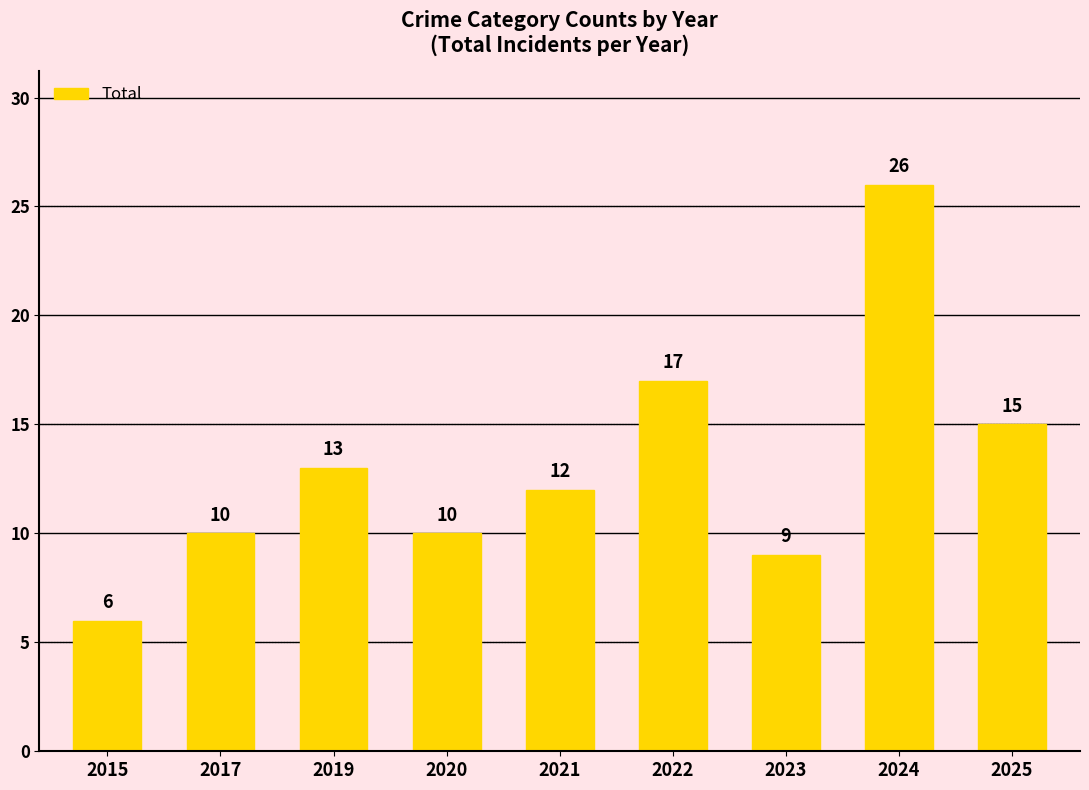

The chart shows a value of 39 at 2024. True or false?

False